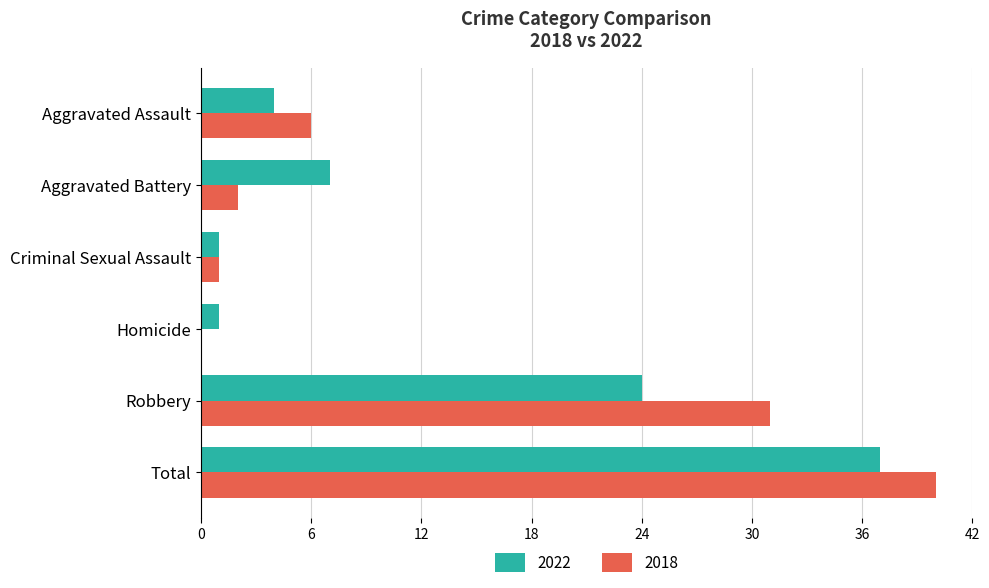

The value of 2018 at Robbery is 31. True or false?

True